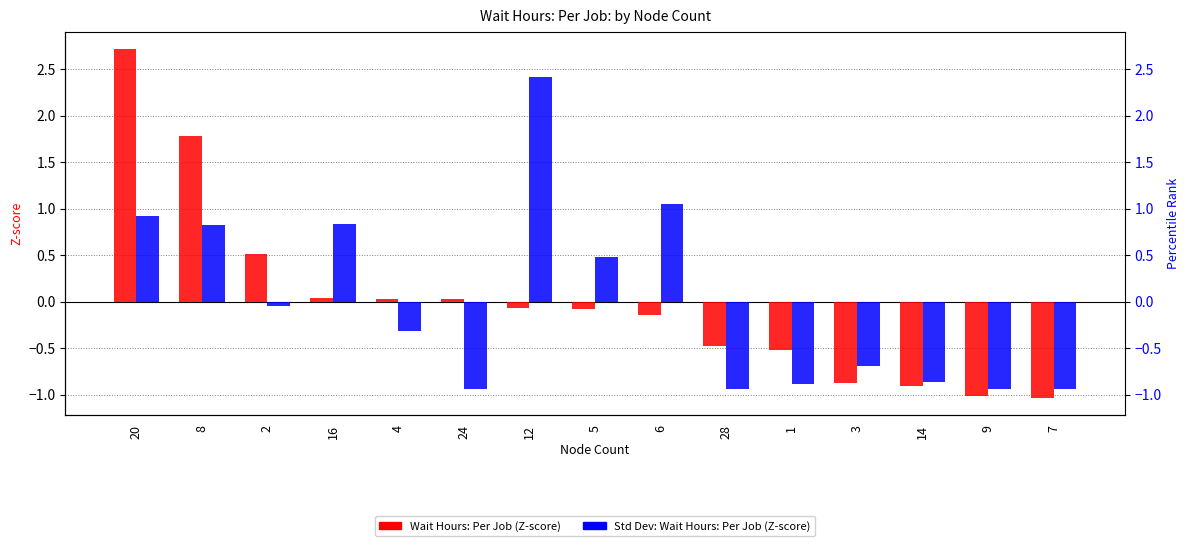

What is the label of the 9th bar from the right?

12